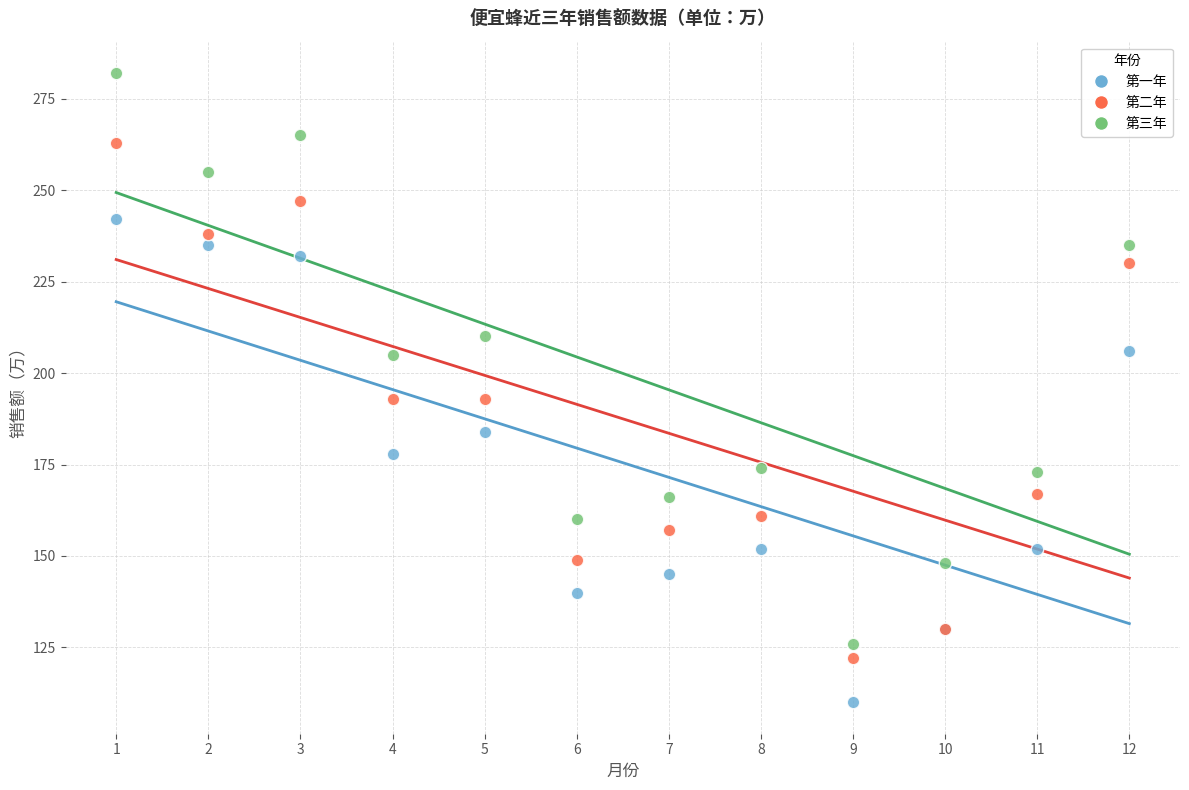

What are all the series names shown in the legend?

第一年, 第二年, 第三年